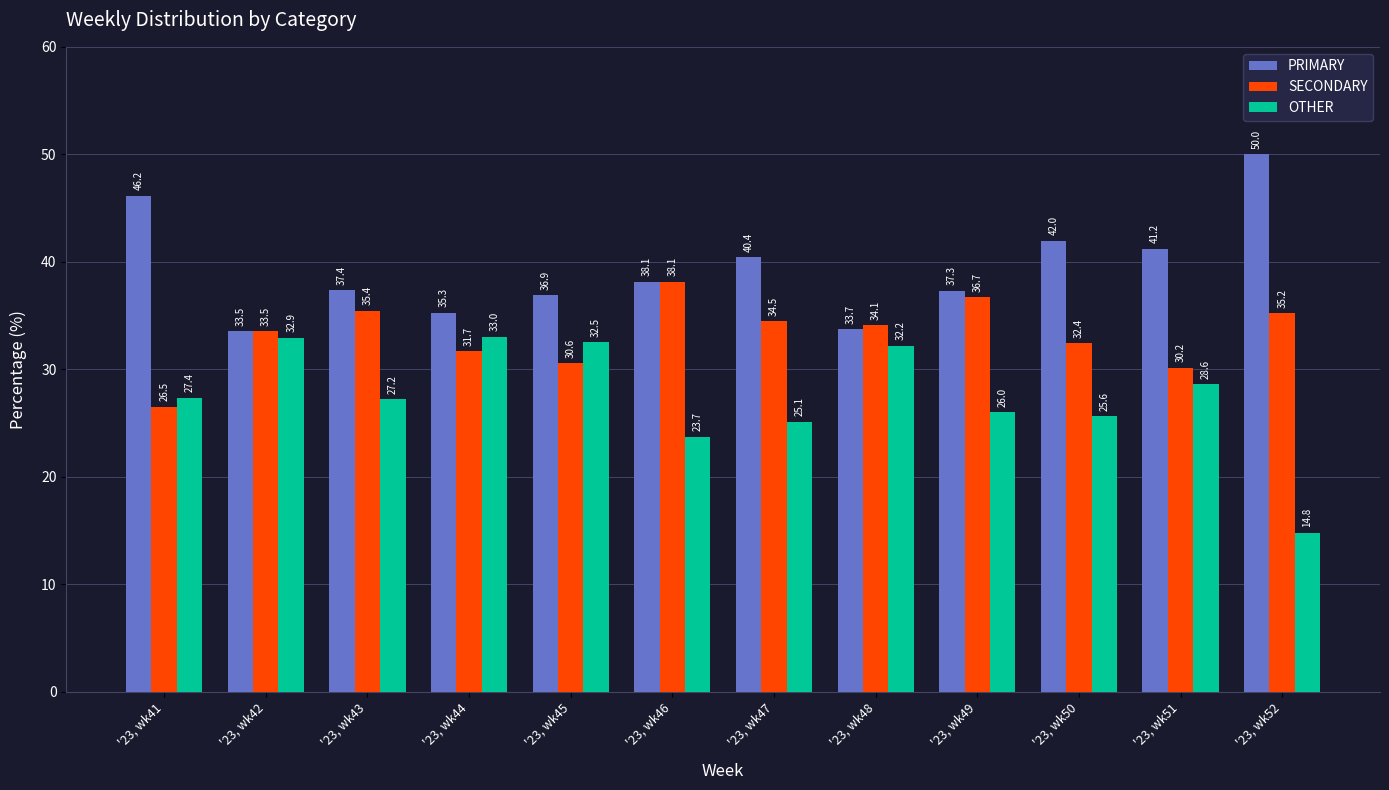

Reading left to right, what are all the values shown in this chart?

PRIMARY: '23, wk41=46.2	'23, wk42=33.5	'23, wk43=37.4	'23, wk44=35.3	'23, wk45=36.9	'23, wk46=38.1	'23, wk47=40.4	'23, wk48=33.7	'23, wk49=37.3	'23, wk50=42.0	'23, wk51=41.2	'23, wk52=50.0
SECONDARY: '23, wk41=26.5	'23, wk42=33.5	'23, wk43=35.4	'23, wk44=31.7	'23, wk45=30.6	'23, wk46=38.1	'23, wk47=34.5	'23, wk48=34.1	'23, wk49=36.7	'23, wk50=32.4	'23, wk51=30.2	'23, wk52=35.2
OTHER: '23, wk41=27.4	'23, wk42=32.9	'23, wk43=27.2	'23, wk44=33.0	'23, wk45=32.5	'23, wk46=23.7	'23, wk47=25.1	'23, wk48=32.2	'23, wk49=26.0	'23, wk50=25.6	'23, wk51=28.6	'23, wk52=14.8